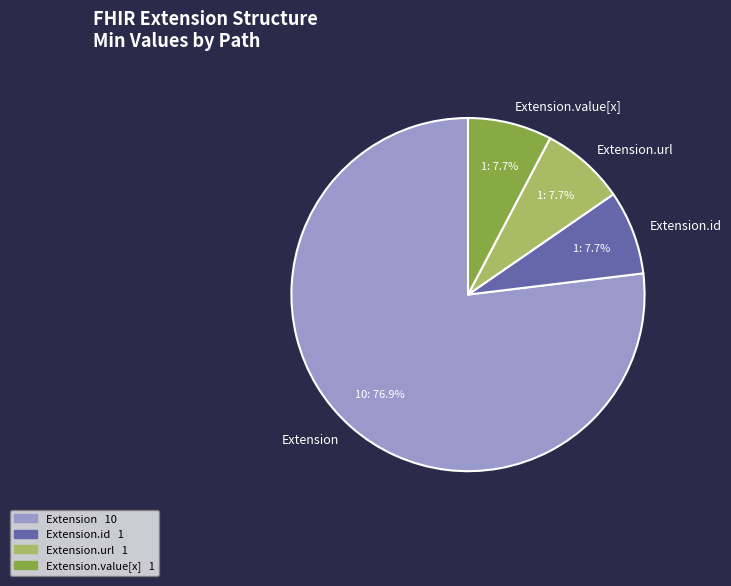

How many slices are in this pie chart?

4